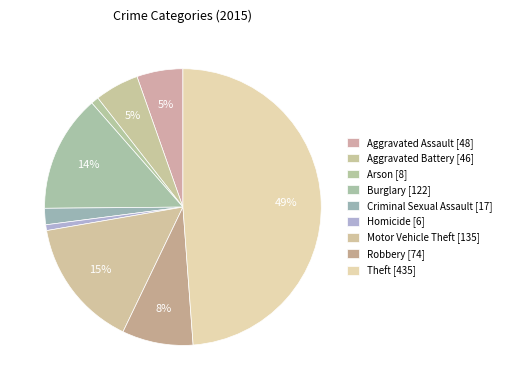

How many slices are in this pie chart?

9